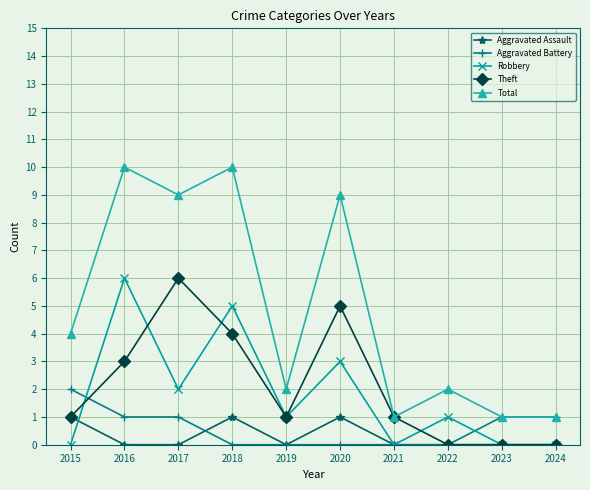

Which series has the widest spread of values?

Total